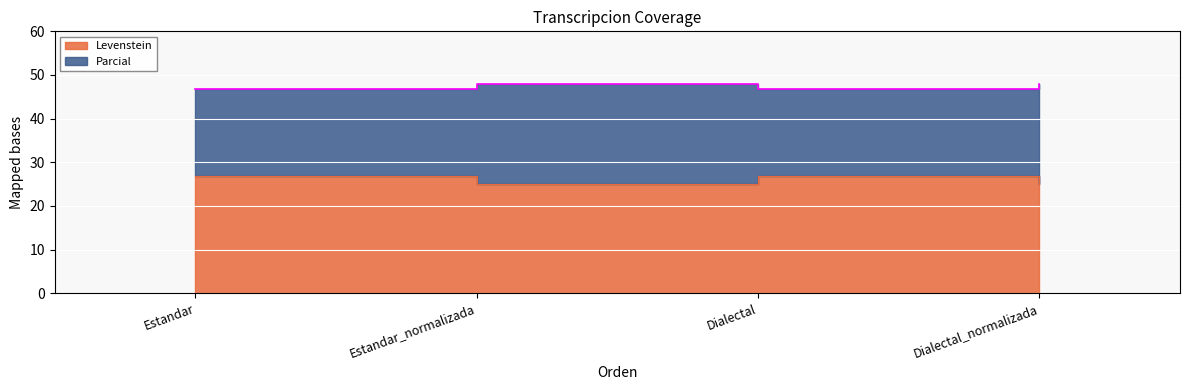

What is the spread (max minus min) of values at Dialectal_normalizada?

22.8